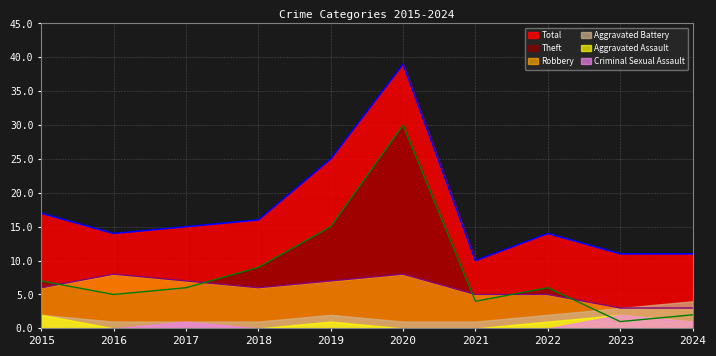

Is the value of Robbery at 2024 greater than the value of Theft at 2019?

No